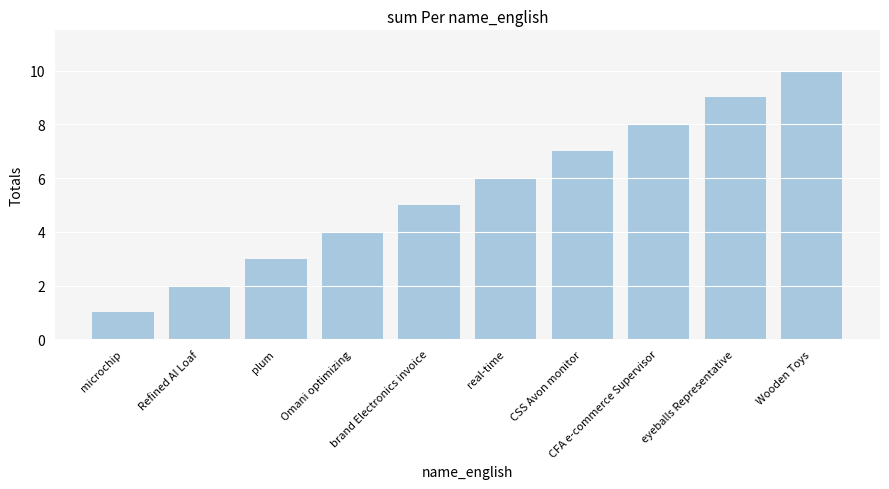

Which label corresponds to the largest value in the chart?

Wooden Toys